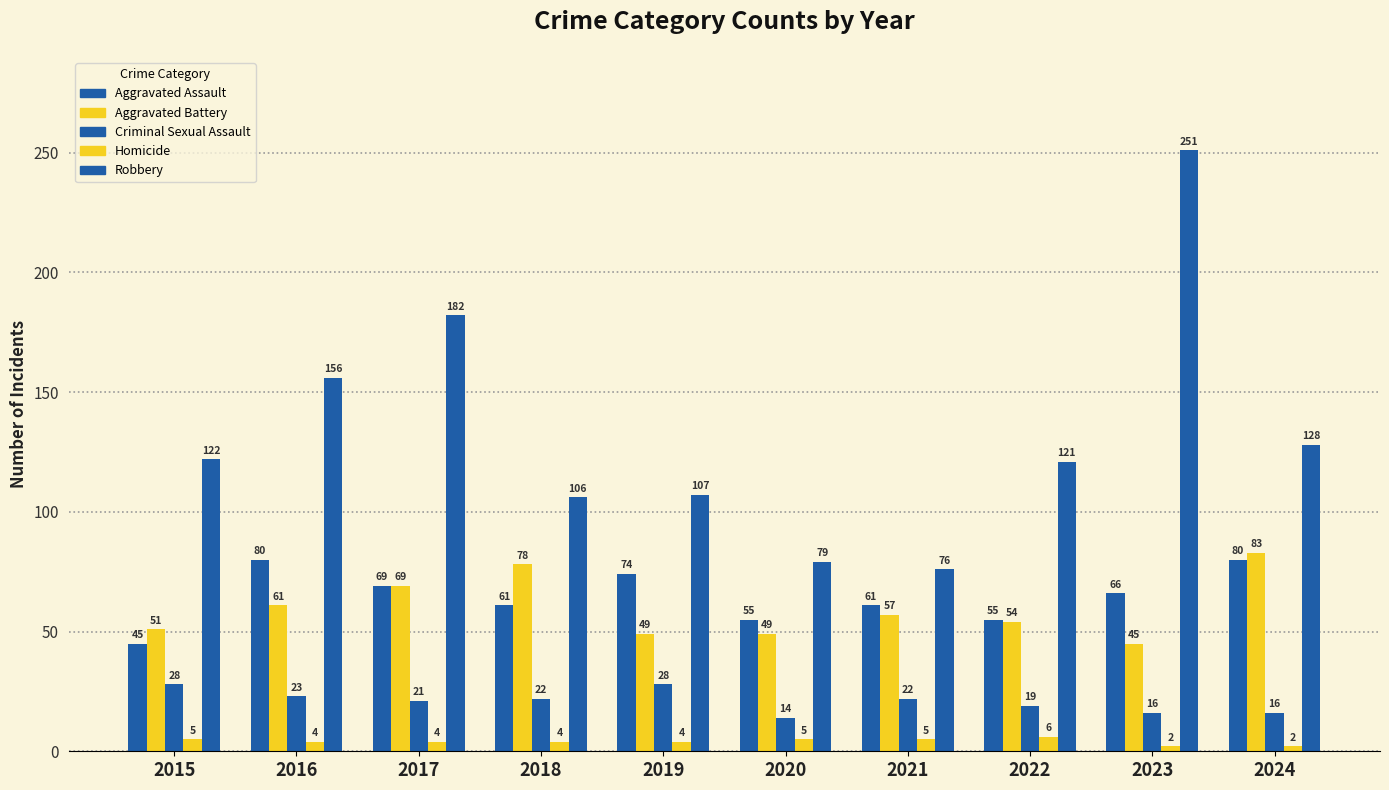

How many groups of bars are there?

10